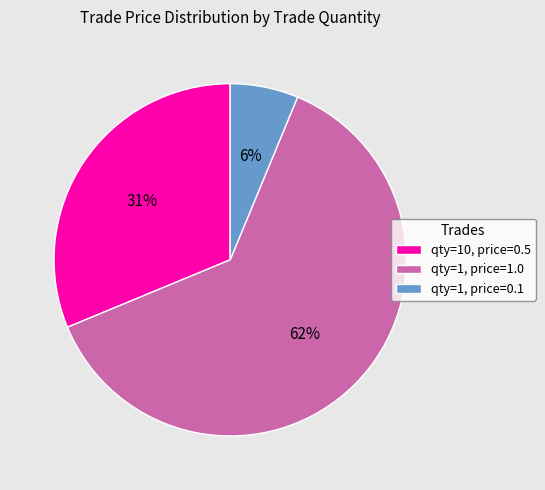

Rank the categories by value from highest to lowest.

qty=1, price=1.0, qty=10, price=0.5, qty=1, price=0.1